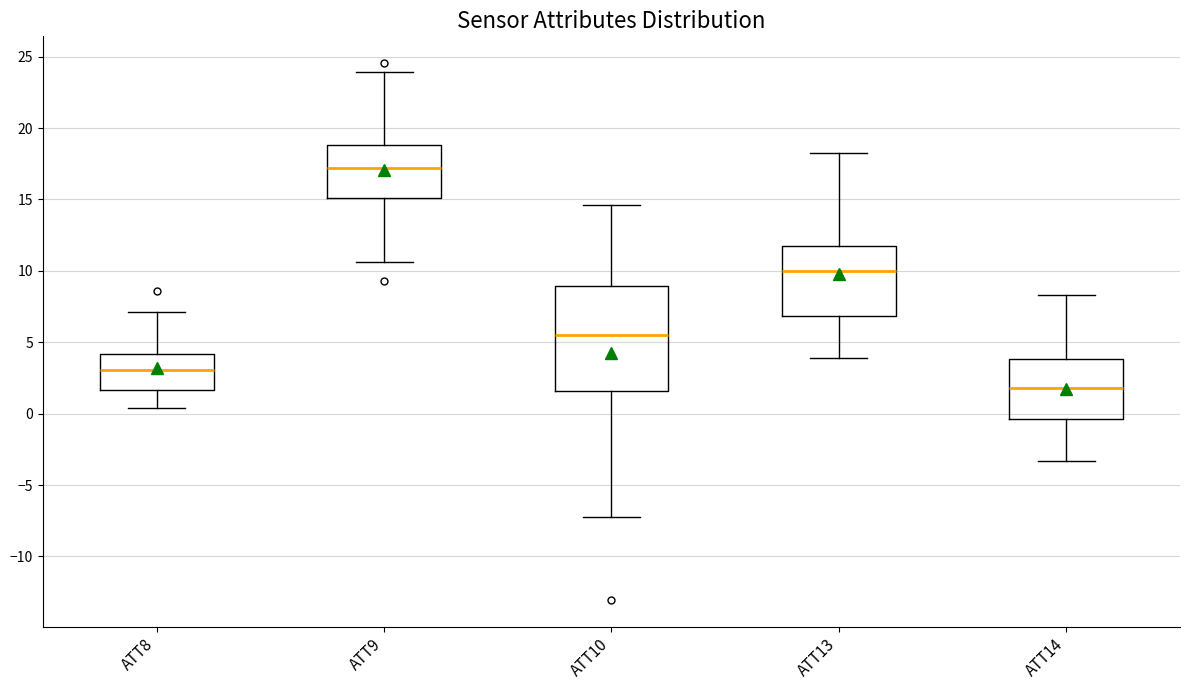

Reading left to right, transcribe this box plot: for each box, give where its median line is, the range the box spans, and where its two whiskers end, as read against the y-axis. The values are not printed on the chart, so give them approximately, as read against the axis.

ATT8: median 3.0, box 1.5 to 4.0, whiskers 0.5 to 7.0
ATT9: median 17.0, box 15.0 to 19.0, whiskers 10.5 to 24.0
ATT10: median 5.5, box 1.5 to 9.0, whiskers -7.0 to 14.5
ATT13: median 10.0, box 7.0 to 11.5, whiskers 4.0 to 18.5
ATT14: median 2.0, box -0.5 to 4.0, whiskers -3.5 to 8.5